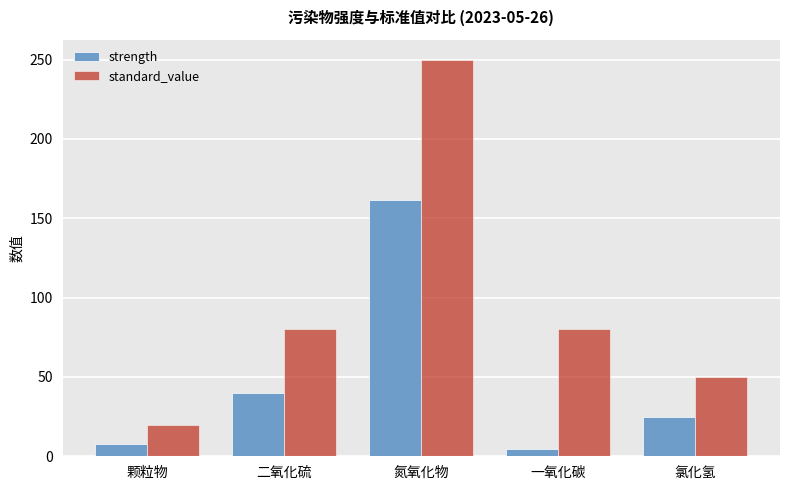

Reading left to right, extract all data points from this chart.

strength: 7.8	39.9	161.2	4.5	24.8
standard_value: 20.0	80.0	250.0	80.0	50.0